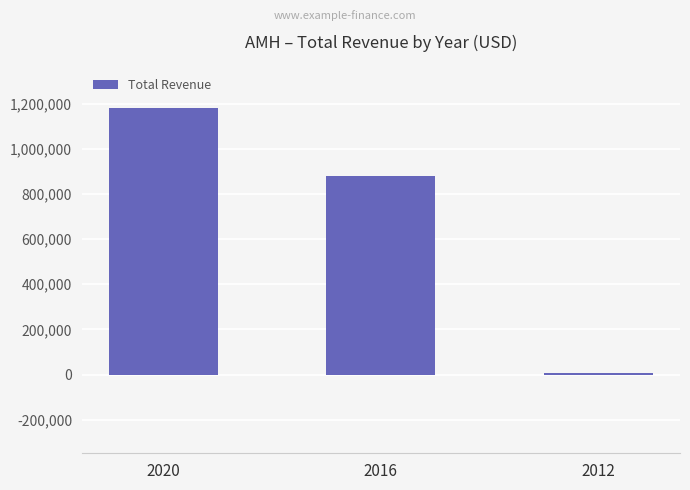

Are the bars horizontal?

No